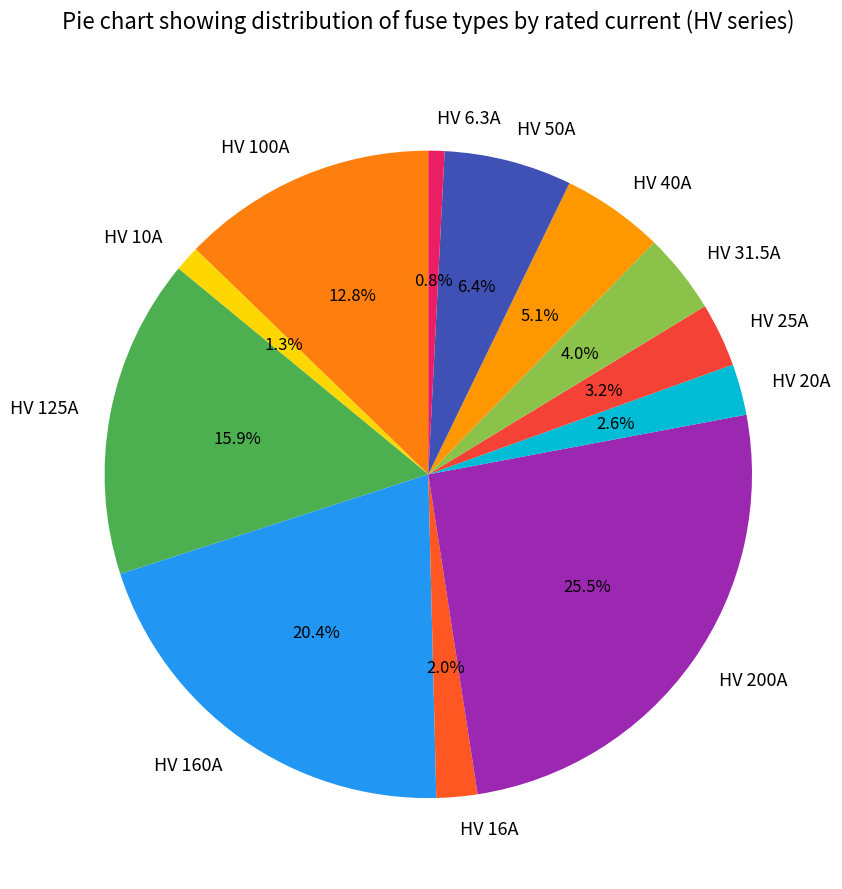

Which has a higher value, HV 10A or HV 20A?

HV 20A